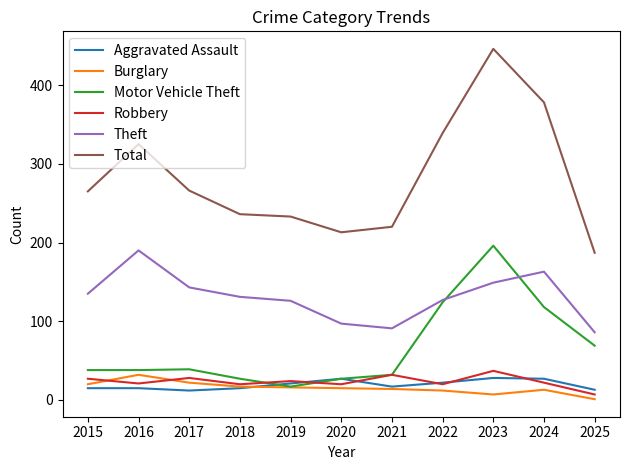

What is the sum of the Total values at 2015 and 2016?

590